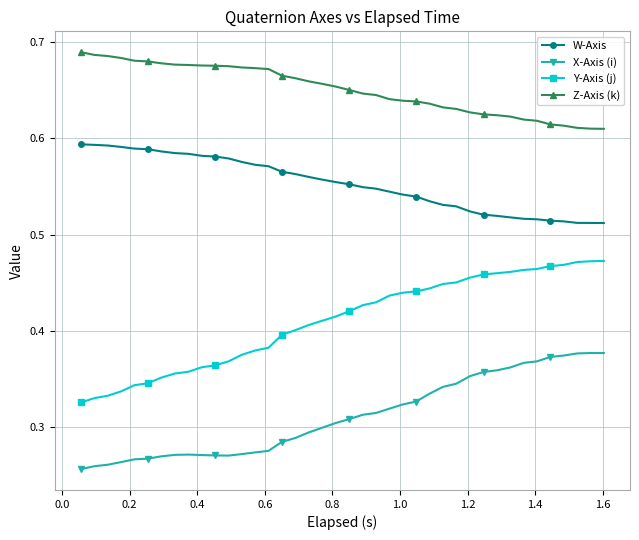

At how many categories does at least one series exceed 0?

40